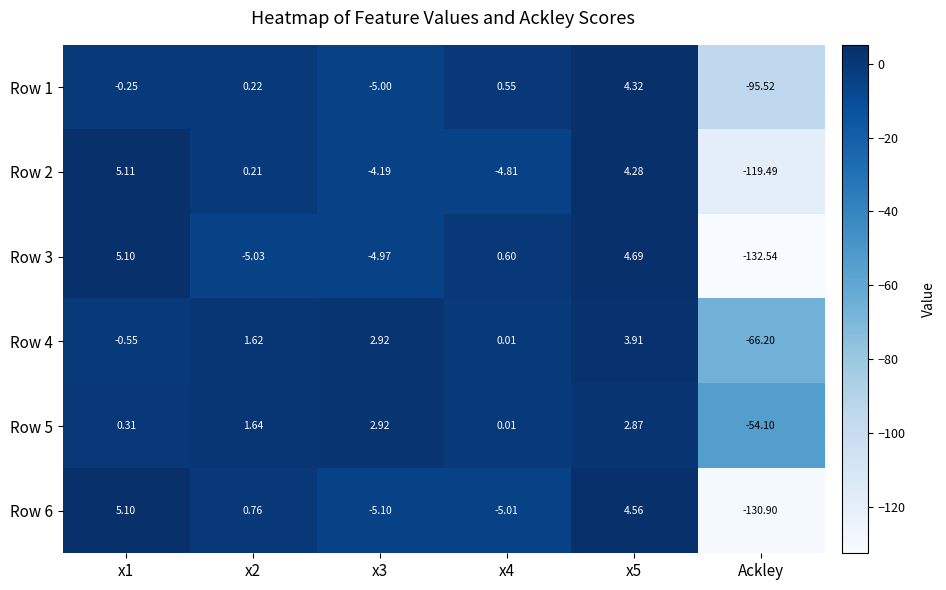

What is the minimum value shown in the chart?

-132.5